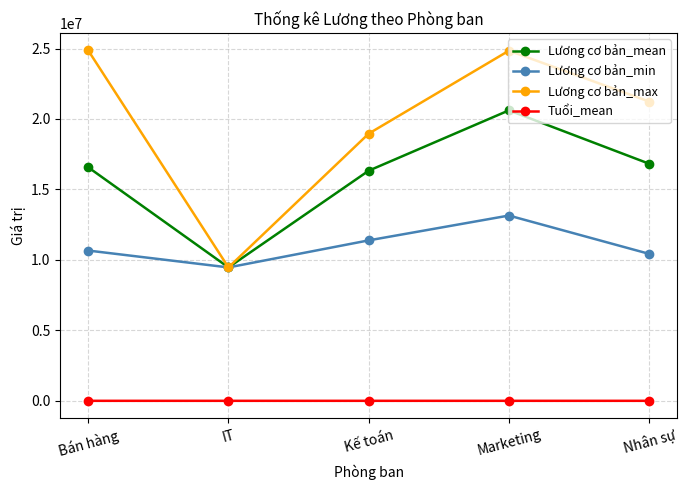

Which series changed the most between IT and Nhân sự?

Lương cơ bản_max